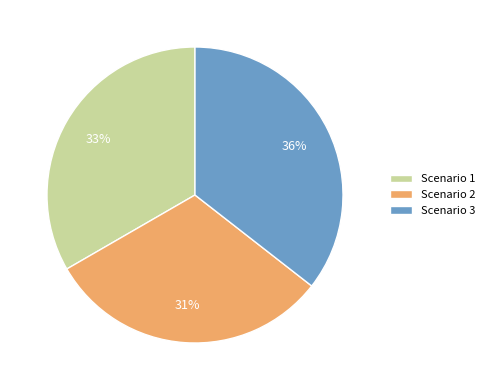

What percentage is the Scenario 3 slice, to the nearest percent?

36%